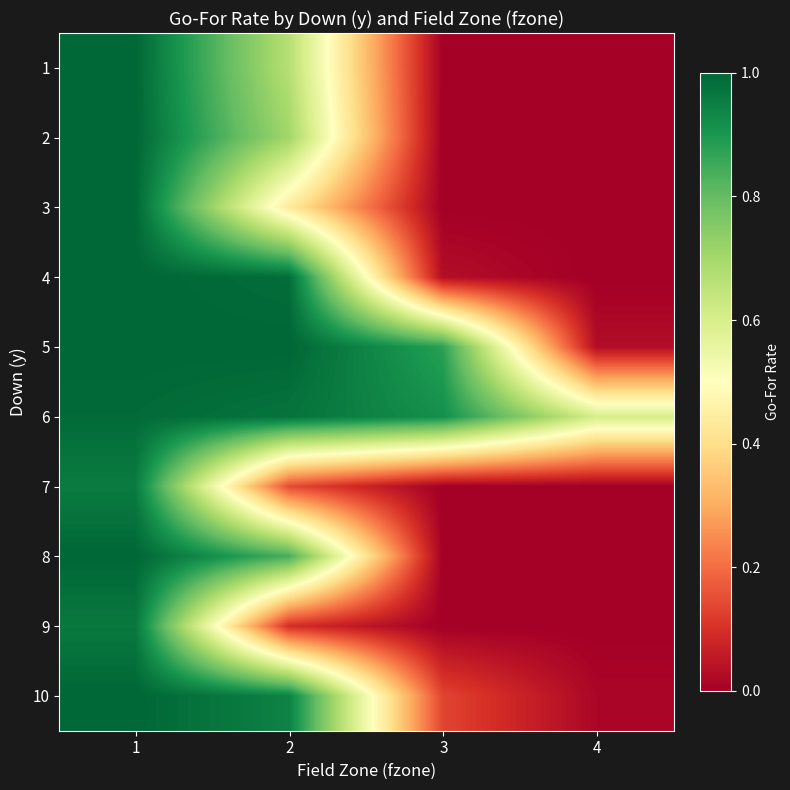

Reading left to right, what are all the values shown in this chart?

1: 1=1.0	2=0.7	3=0.0	4=0.0
2: 1=1.0	2=0.7	3=0.0	4=0.0
3: 1=1.0	2=0.4	3=0.0	4=0.0
4: 1=1.0	2=1.0	3=0.0	4=0.0
5: 1=1.0	2=1.0	3=0.9	4=0.0
6: 1=1.0	2=1.0	3=0.9	4=0.6
7: 1=1.0	2=0.1	3=0.0	4=0.0
8: 1=1.0	2=0.8	3=0.0	4=0.0
9: 1=1.0	2=0.1	3=0.0	4=0.0
10: 1=1.0	2=0.9	3=0.1	4=0.0